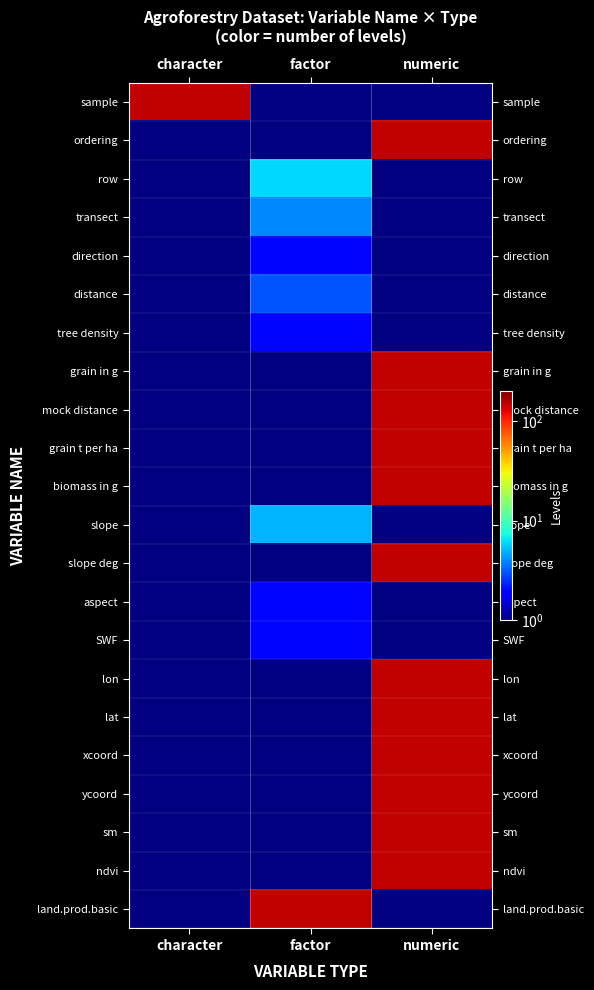

Reading left to right, what are all the values shown in this chart?

row_0: 144	0	0
row_1: 0	0	144
row_2: 0	6	0
row_3: 0	4	0
row_4: 0	2	0
row_5: 0	3	0
row_6: 0	2	0
row_7: 0	0	144
row_8: 0	0	144
row_9: 0	0	144
row_10: 0	0	144
row_11: 0	5	0
row_12: 0	0	144
row_13: 0	2	0
row_14: 0	2	0
row_15: 0	0	144
row_16: 0	0	144
row_17: 0	0	144
row_18: 0	0	144
row_19: 0	0	144
row_20: 0	0	144
row_21: 0	144	0